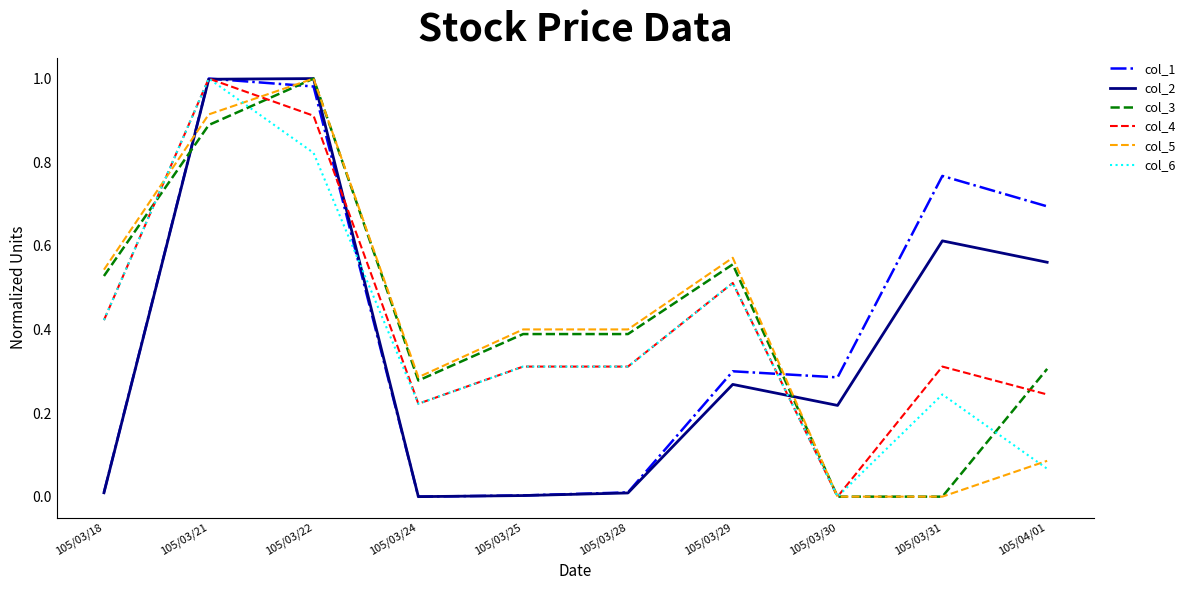

What is the sum of the col_5 values at 105/03/22 and 105/03/18?

1.5